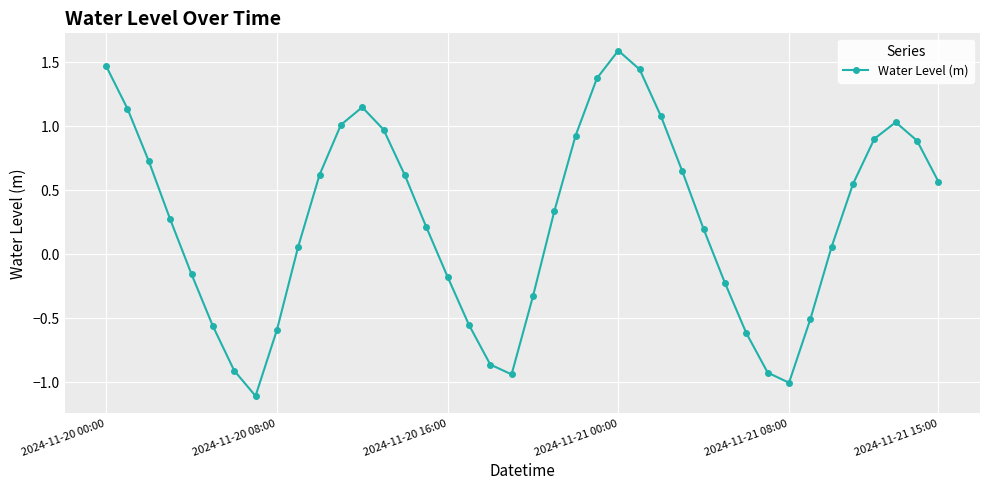

How many interior local peaks (higher than both neighbors) does the data have?

3